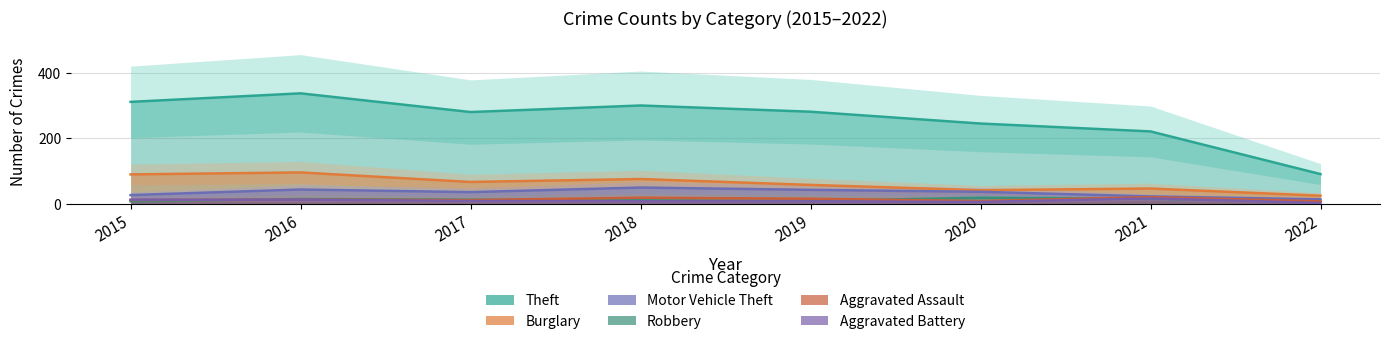

Which category has the highest value across all series?

2016